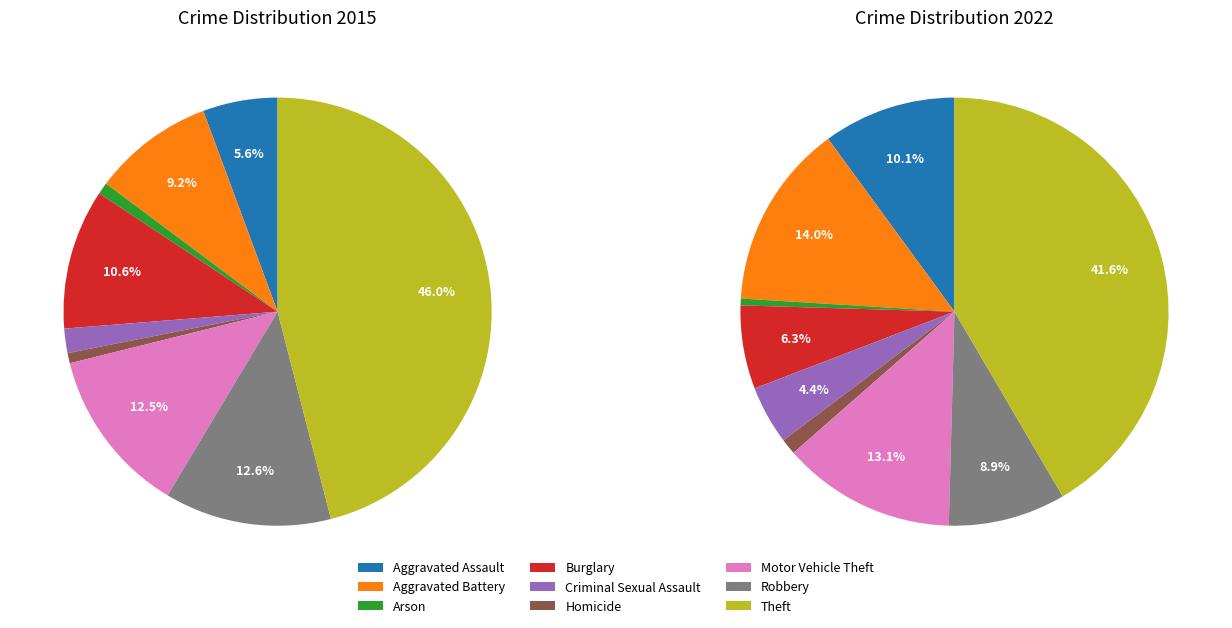

To the nearest percent, what portion does Homicide represent?

1%